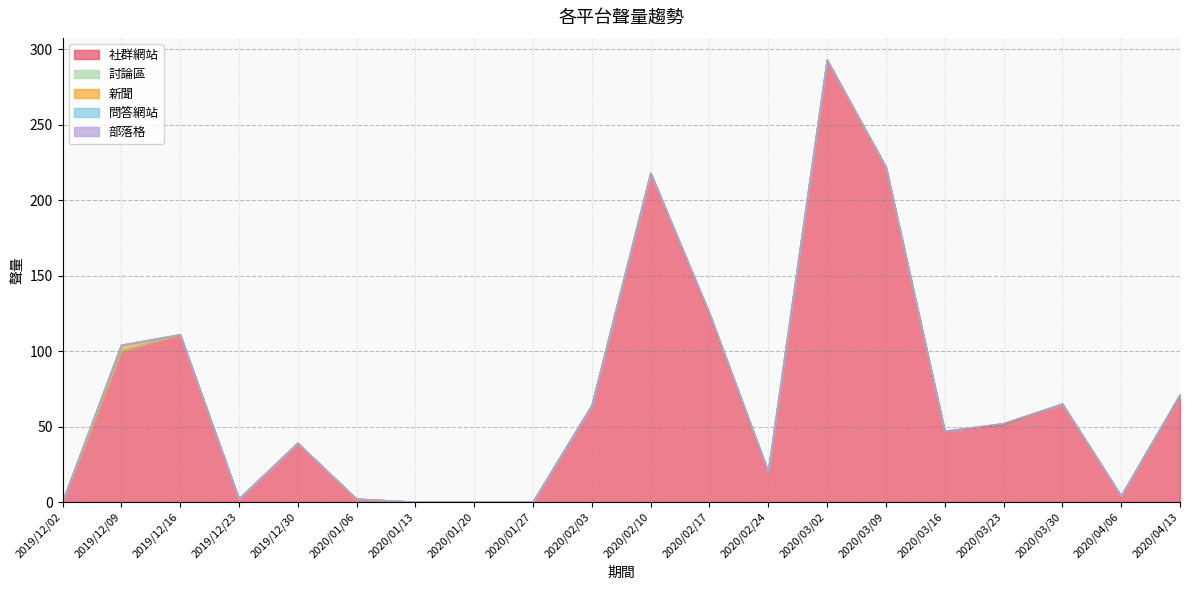

Reading right to left, transcribe all the data shown in this chart.

社群網站: 2020/04/13=70	2020/04/06=4	2020/03/30=65	2020/03/23=51	2020/03/16=47	2020/03/09=222	2020/03/02=293	2020/02/24=20	2020/02/17=124	2020/02/10=218	2020/02/03=64	2020/01/27=0	2020/01/20=0	2020/01/13=0	2020/01/06=2	2019/12/30=39	2019/12/23=2	2019/12/16=111	2019/12/09=100	2019/12/02=0
討論區: 2020/04/13=1	2020/04/06=0	2020/03/30=0	2020/03/23=1	2020/03/16=0	2020/03/09=0	2020/03/02=0	2020/02/24=0	2020/02/17=1	2020/02/10=0	2020/02/03=0	2020/01/27=0	2020/01/20=0	2020/01/13=0	2020/01/06=0	2019/12/30=0	2019/12/23=0	2019/12/16=0	2019/12/09=0	2019/12/02=0
新聞: 2020/04/13=0	2020/04/06=0	2020/03/30=0	2020/03/23=0	2020/03/16=0	2020/03/09=0	2020/03/02=0	2020/02/24=0	2020/02/17=0	2020/02/10=0	2020/02/03=0	2020/01/27=0	2020/01/20=0	2020/01/13=0	2020/01/06=0	2019/12/30=0	2019/12/23=0	2019/12/16=0	2019/12/09=4	2019/12/02=0
問答網站: 2020/04/13=0	2020/04/06=0	2020/03/30=0	2020/03/23=0	2020/03/16=0	2020/03/09=0	2020/03/02=0	2020/02/24=0	2020/02/17=0	2020/02/10=0	2020/02/03=0	2020/01/27=0	2020/01/20=0	2020/01/13=0	2020/01/06=0	2019/12/30=0	2019/12/23=0	2019/12/16=0	2019/12/09=0	2019/12/02=0
部落格: 2020/04/13=0	2020/04/06=0	2020/03/30=0	2020/03/23=0	2020/03/16=0	2020/03/09=0	2020/03/02=0	2020/02/24=0	2020/02/17=0	2020/02/10=0	2020/02/03=0	2020/01/27=0	2020/01/20=0	2020/01/13=0	2020/01/06=0	2019/12/30=0	2019/12/23=0	2019/12/16=0	2019/12/09=0	2019/12/02=0